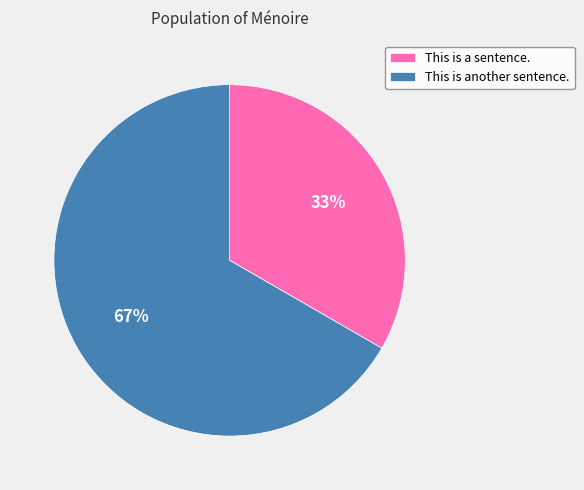

Count the number of slices in the pie.

2